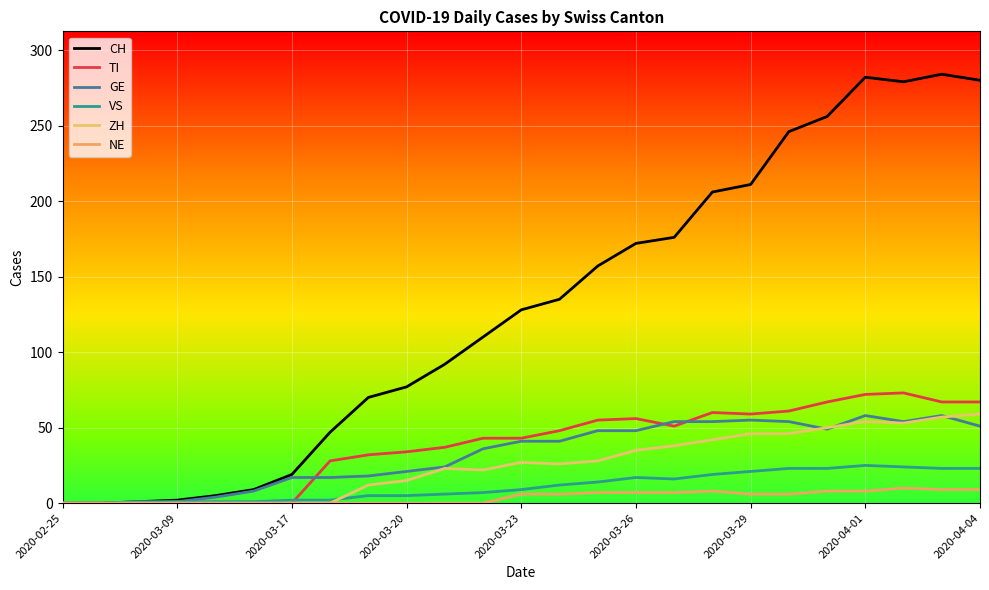

Is this an area chart (filled region under the line)?

No